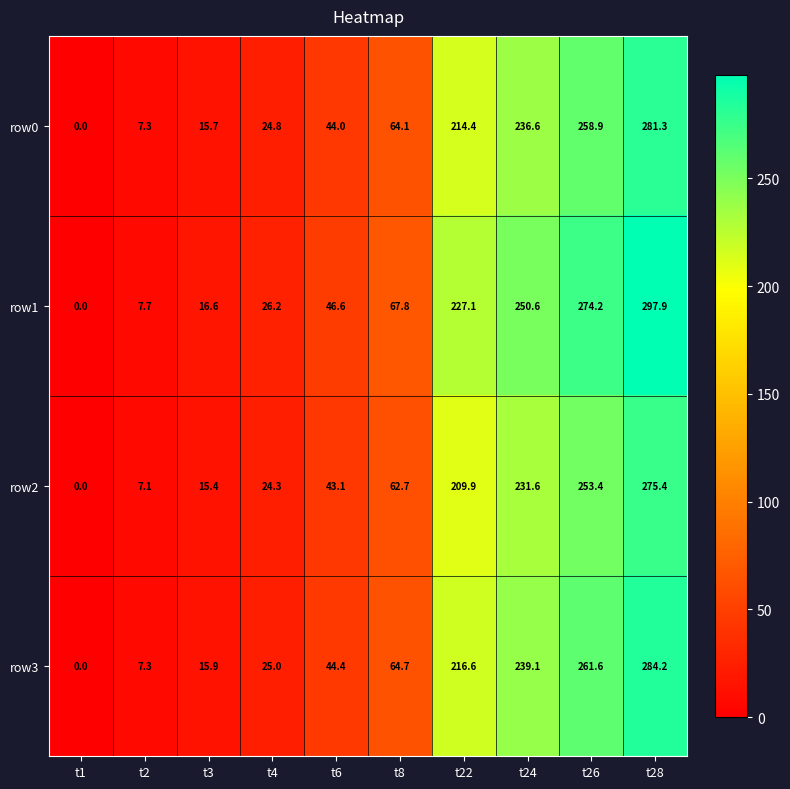

What is the difference between the maximum and minimum values in the row3 series?

284.2